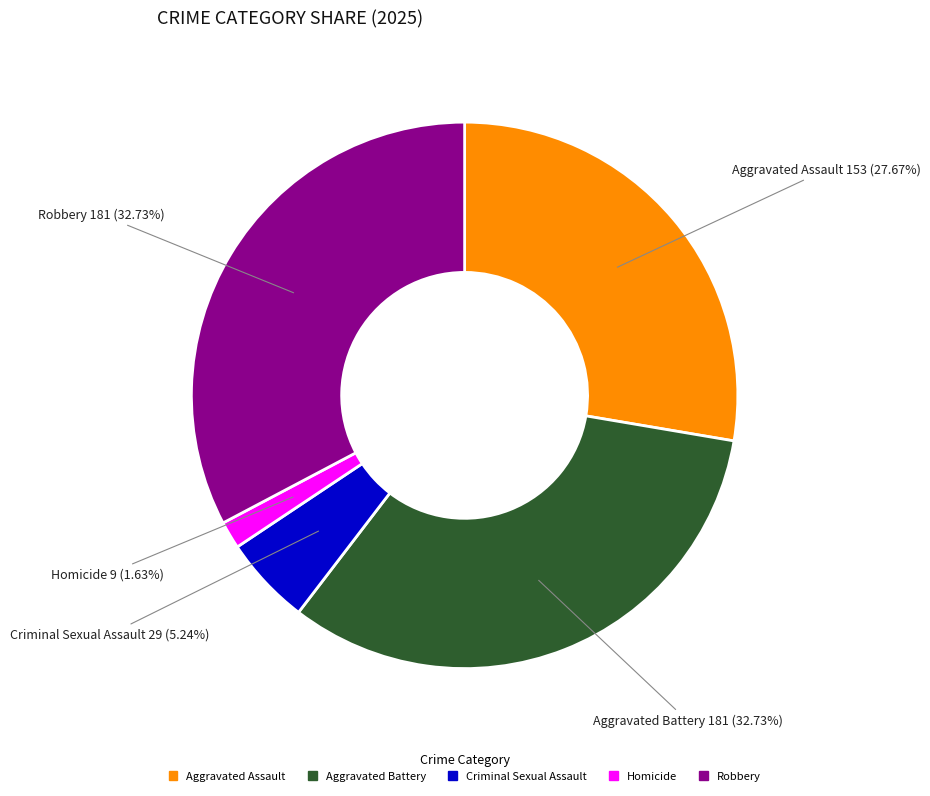

Is it true that Homicide is 16% of the pie?

False